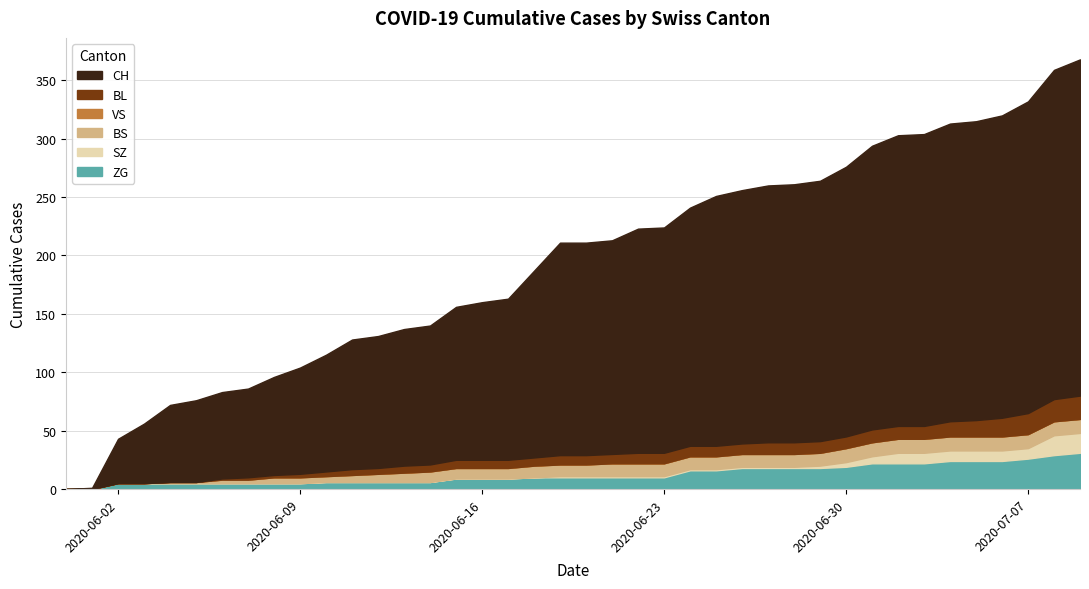

What are all the series names shown in the legend?

CH, BL, VS, BS, SZ, ZG